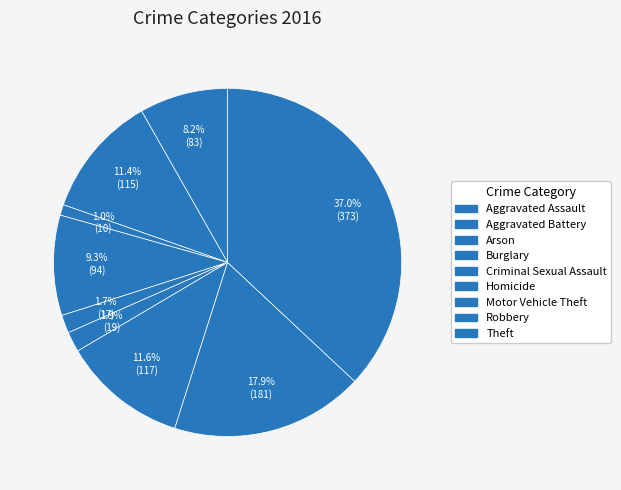

Is it true that Criminal Sexual Assault is 2% of the pie?

True